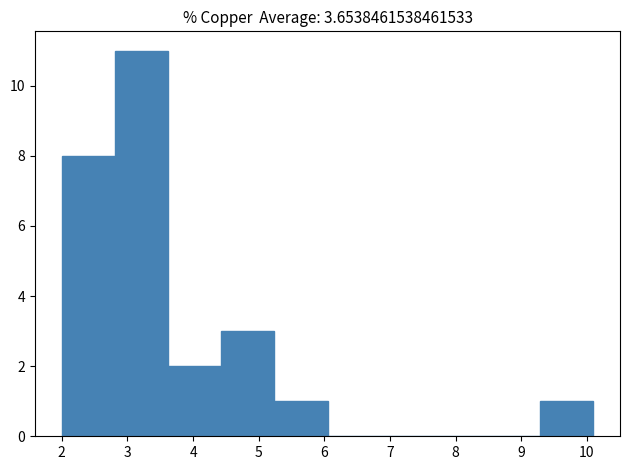

How tall is the bar that spans 2.81 to 3.62 on the x-axis? Neither the bar edges nor the heights are printed on the chart, so give them approximately, as read against the axes.

11